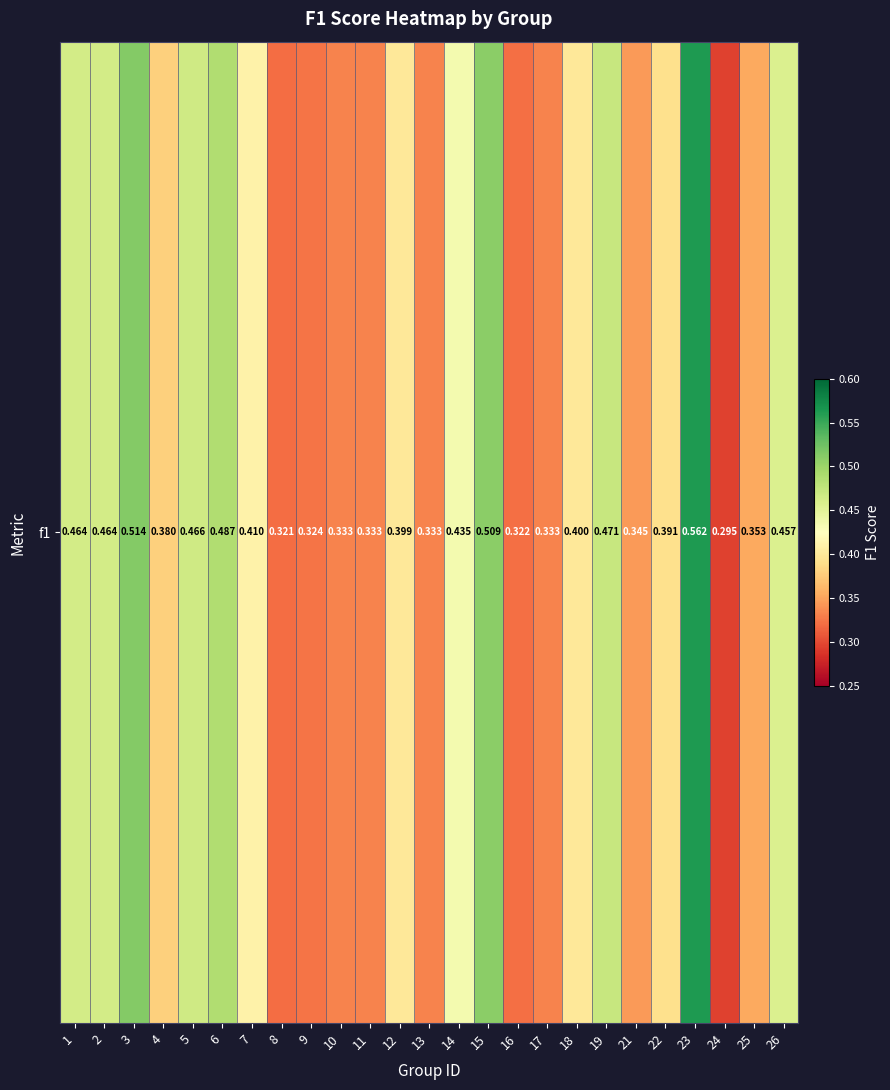

What is the average value?

0.4